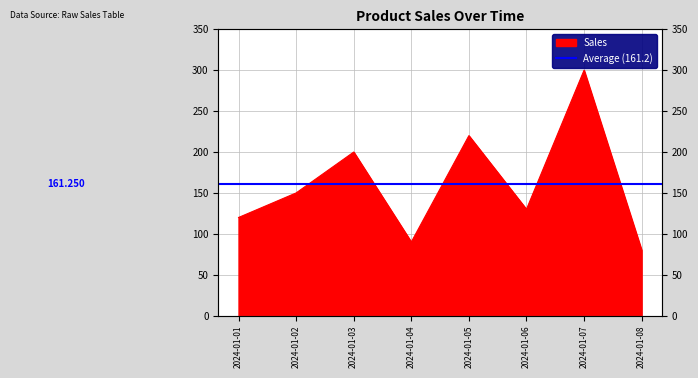

What is the difference between the maximum and second lowest values?

210